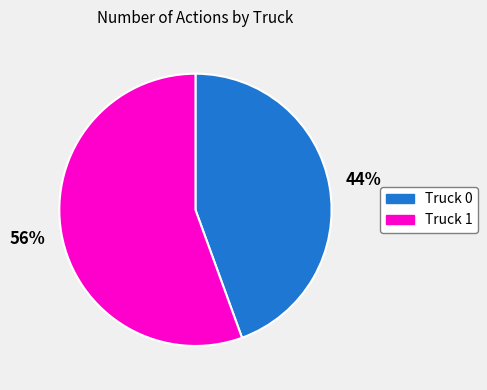

True or false: Truck 1 accounts for 48% of the total.

False